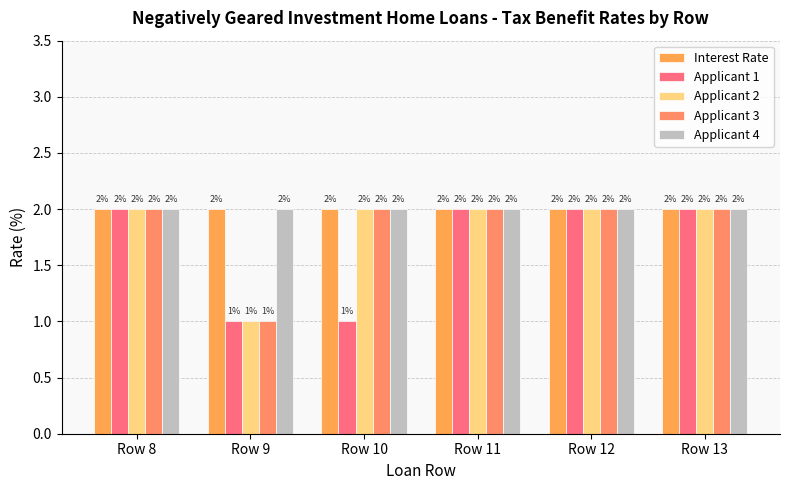

What is the average value of the Applicant 2 series?

2